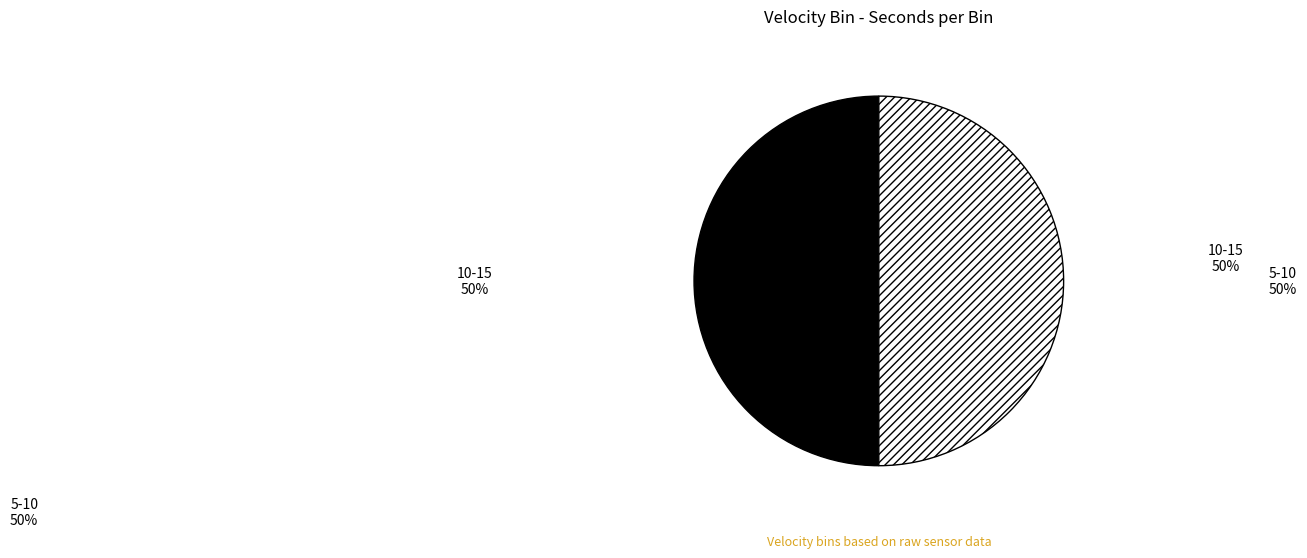

How many segments does this pie chart have?

2